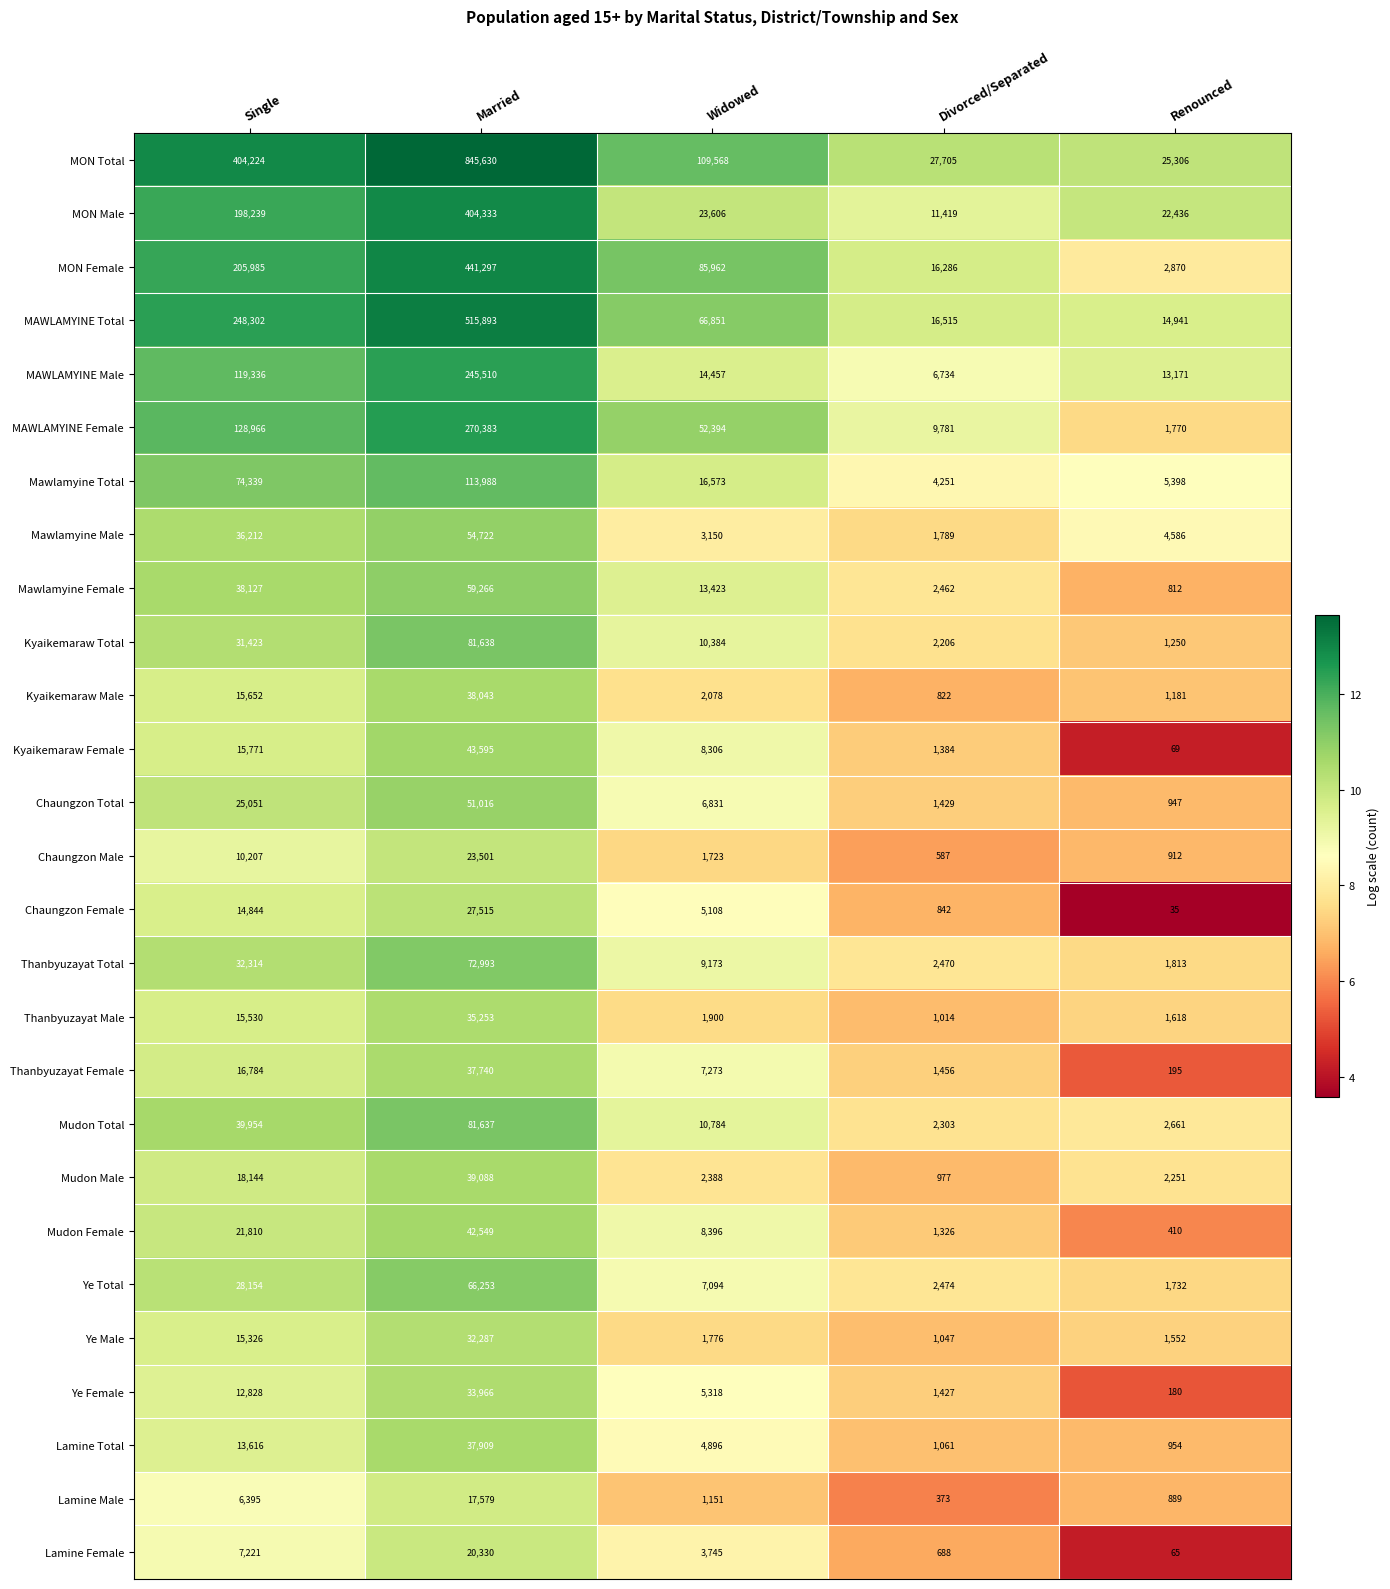

The Chaungzon Total series shows 947 at Renounced. True or false?

True